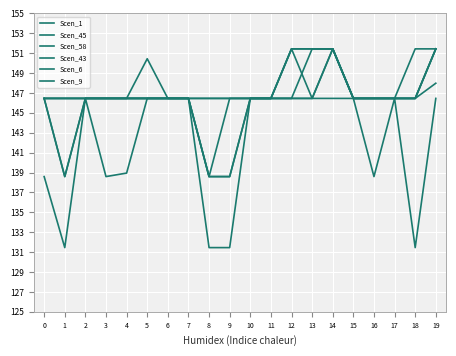

How many lines are shown in the chart?

6